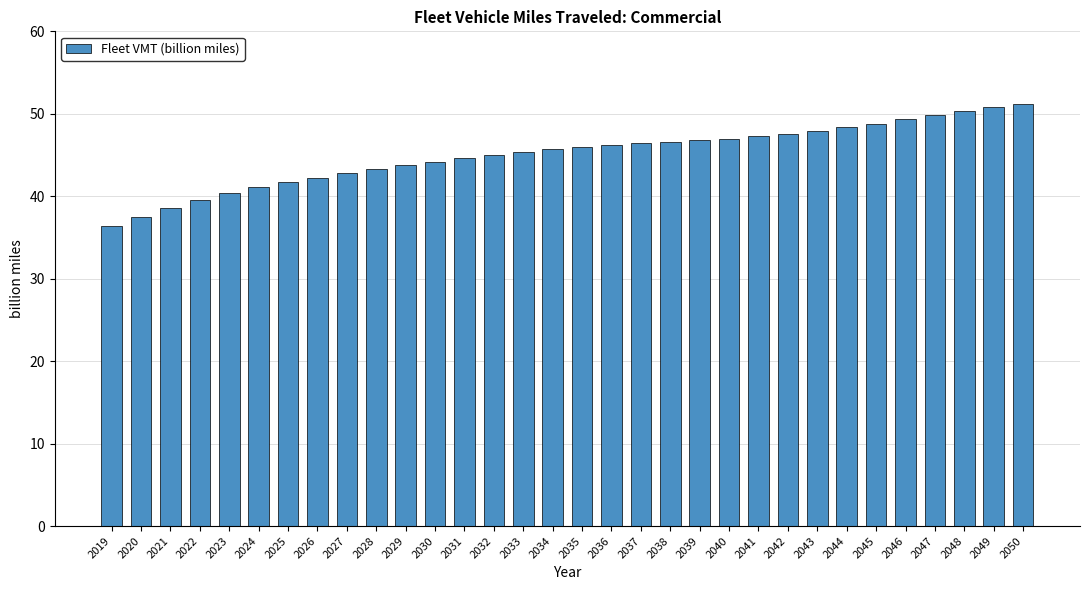

What is the difference between the maximum and minimum values?

14.8